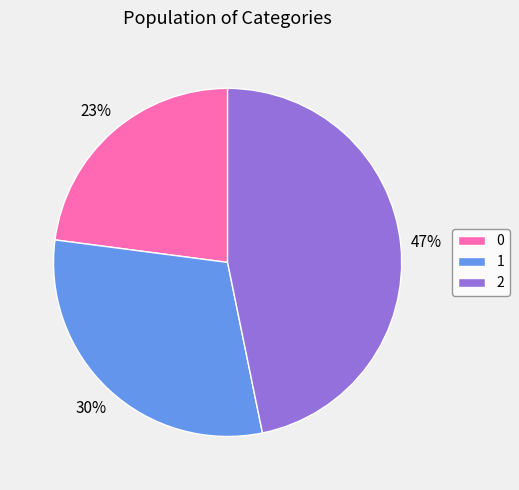

How many slices are in this pie chart?

3